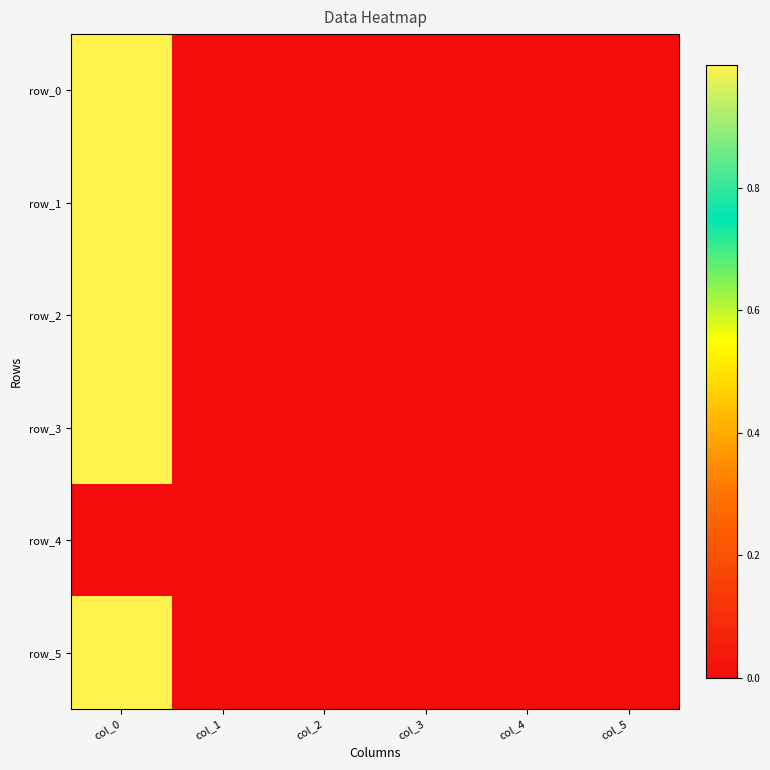

What is the sum of all row_1 values?

1.0